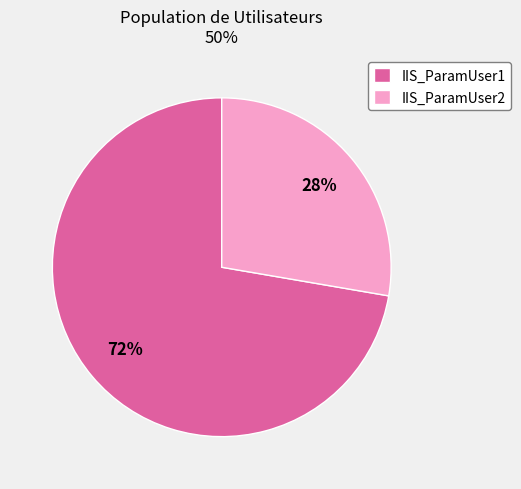

What is the smallest slice in the pie chart?

IIS_ParamUser2